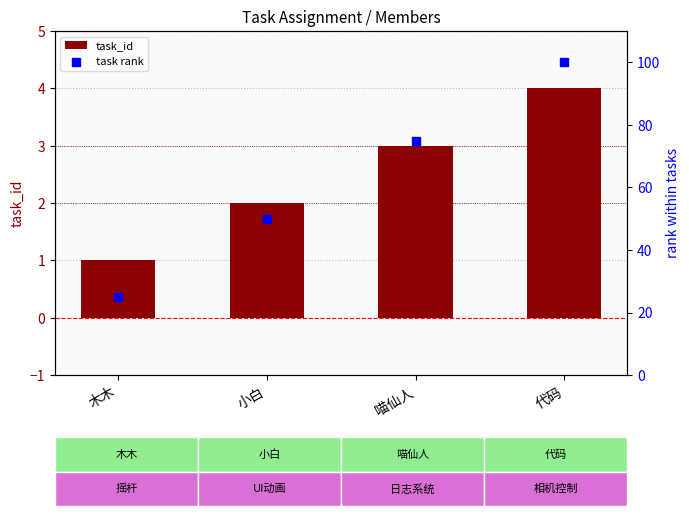

Is the value of task_id at 代码 greater than the value of task rank at 代码?

No